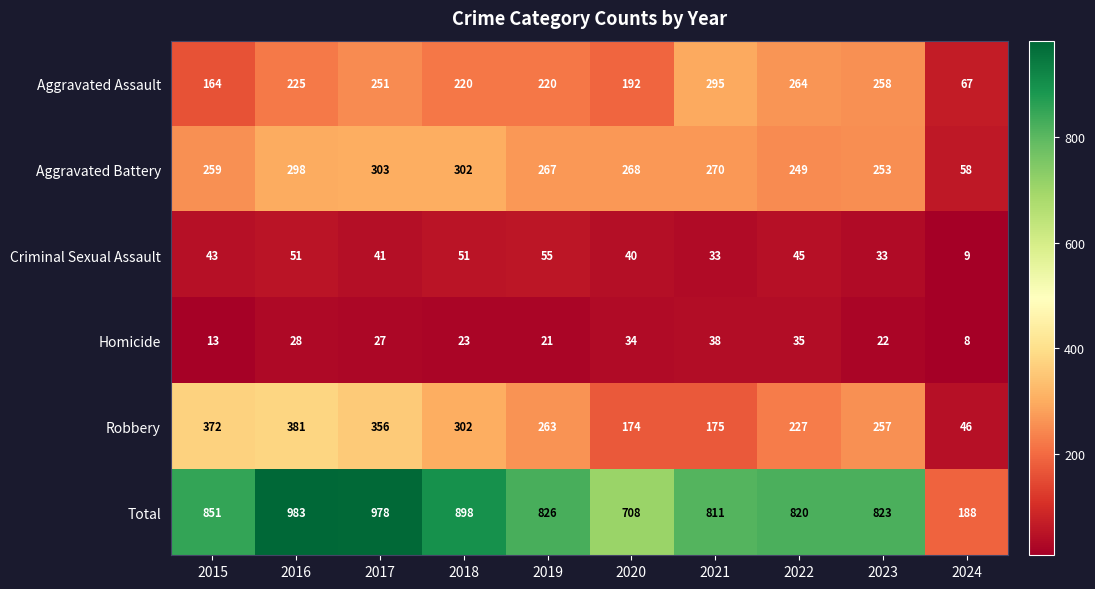

Which category has the highest value across all series?

2016